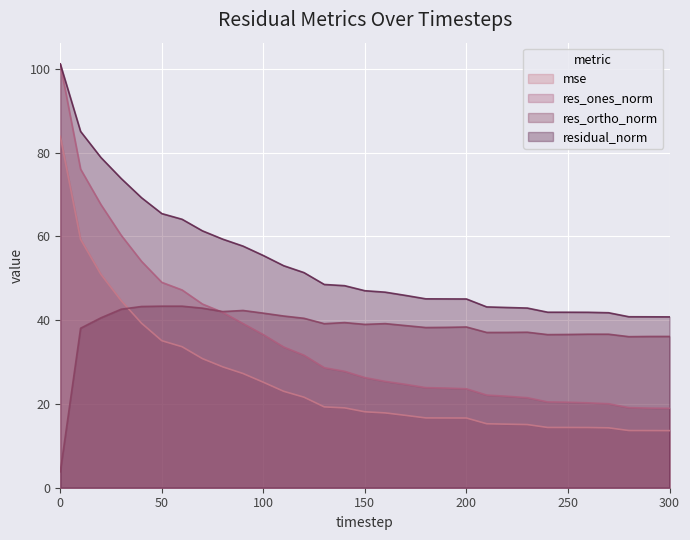

At which label does res_ortho_norm reach its peak?

50